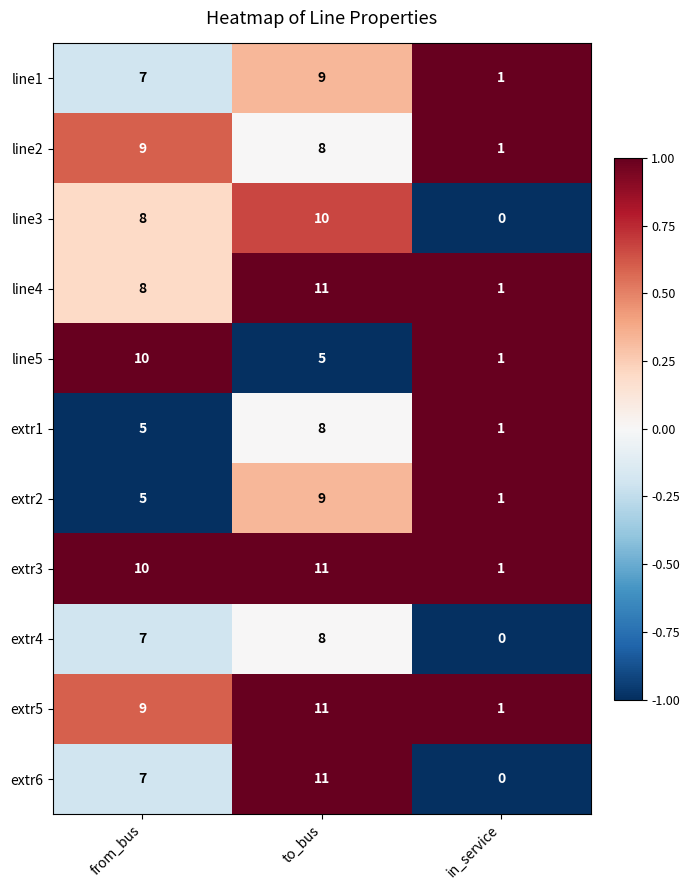

How many data points does each series have?

3